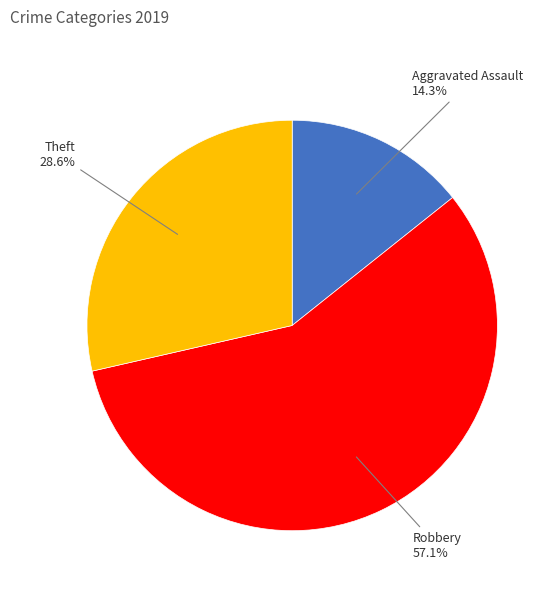

Which category has the biggest portion of the pie?

Robbery